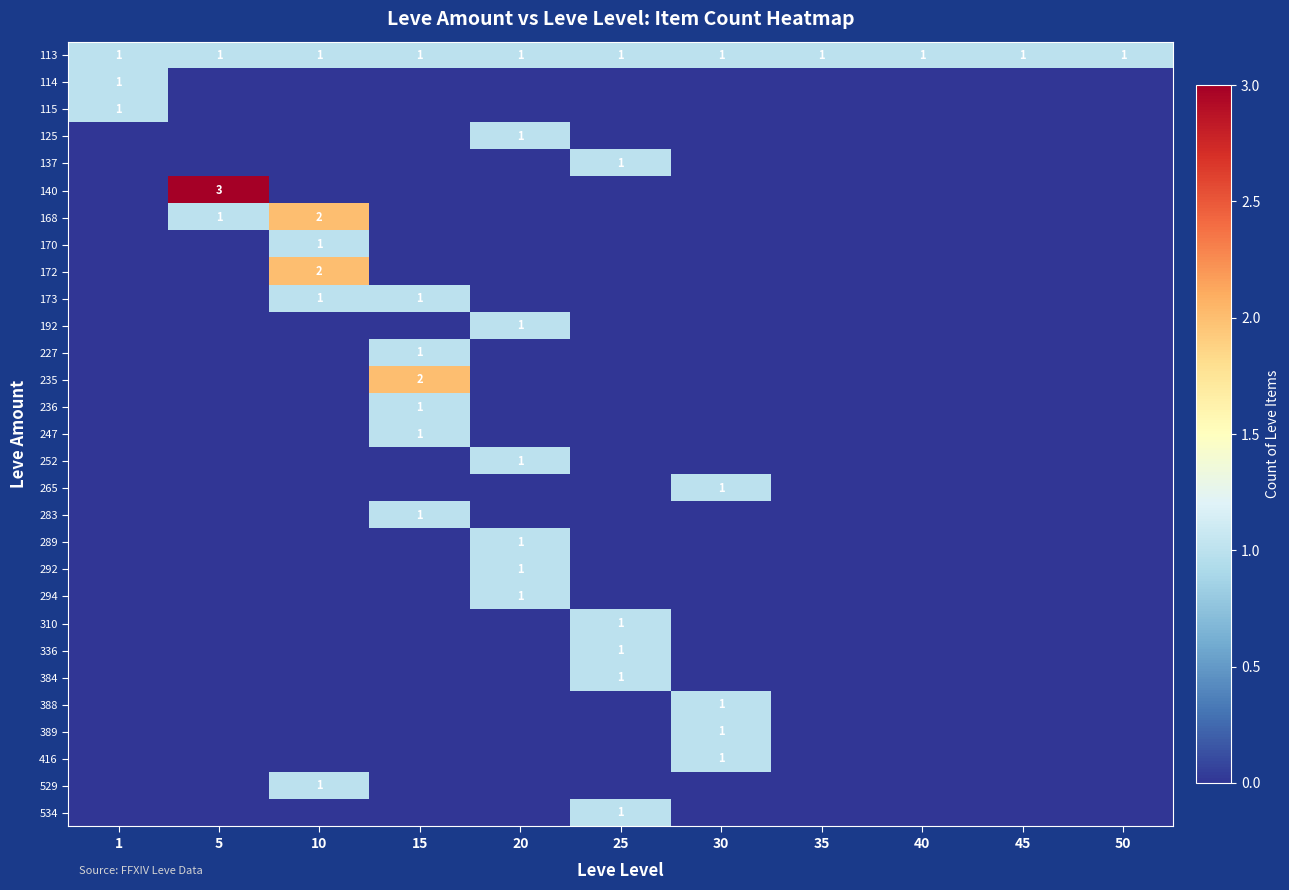

How many categories are shown in the chart?

11